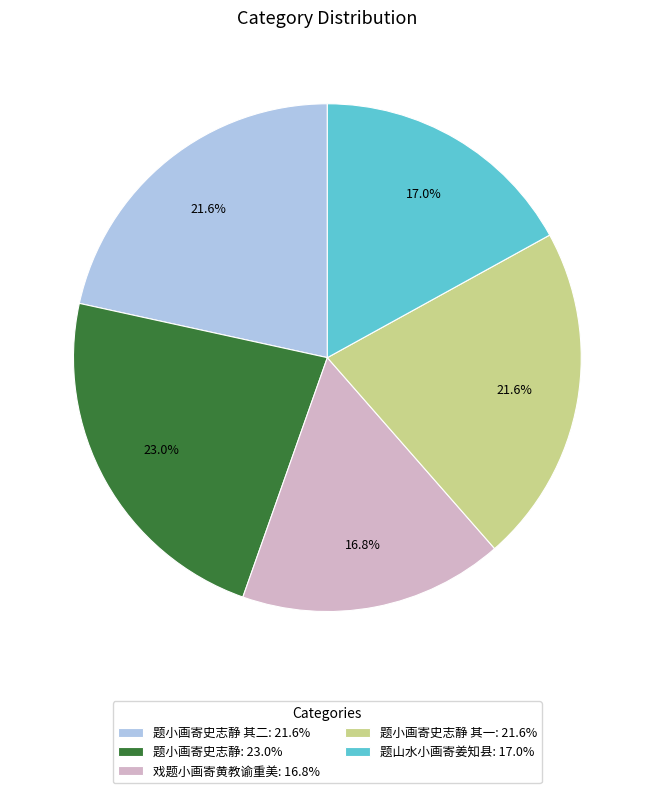

How many segments does this pie chart have?

5